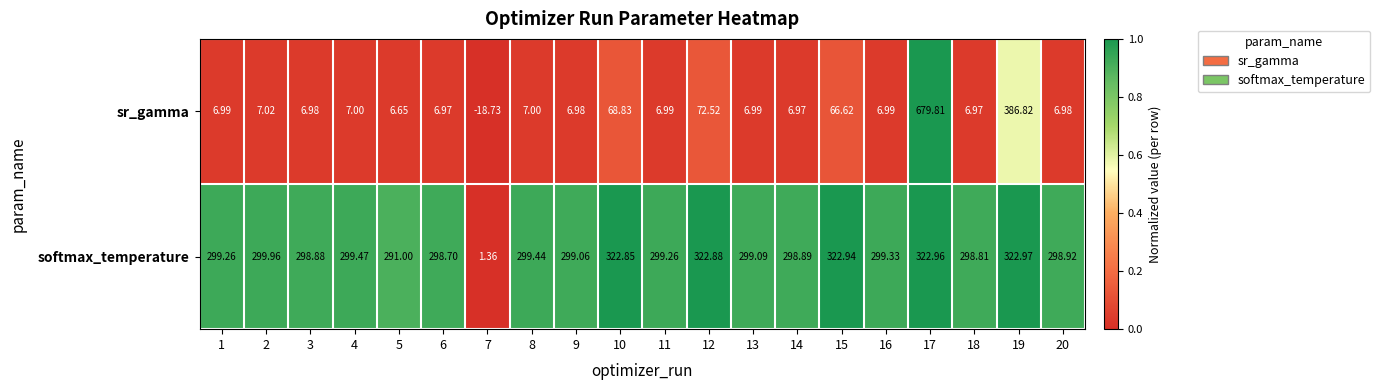

At 2, list the series in order from largest to smallest.

softmax_temperature, sr_gamma